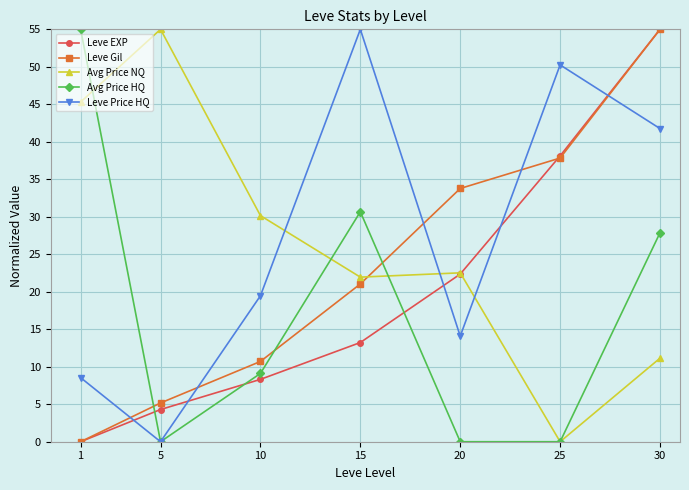

Is it true that Leve Price HQ equals 50.3 at 25?

True